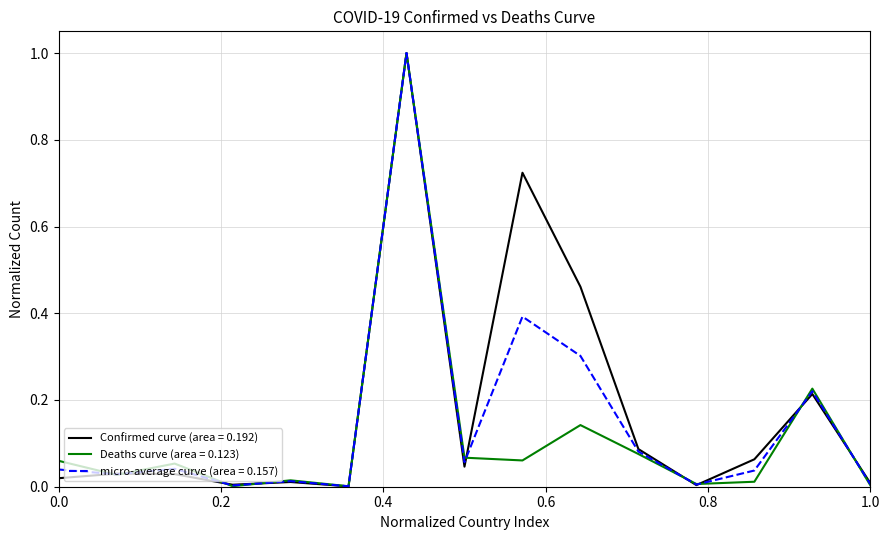

What is the maximum value shown in the chart?

1.0